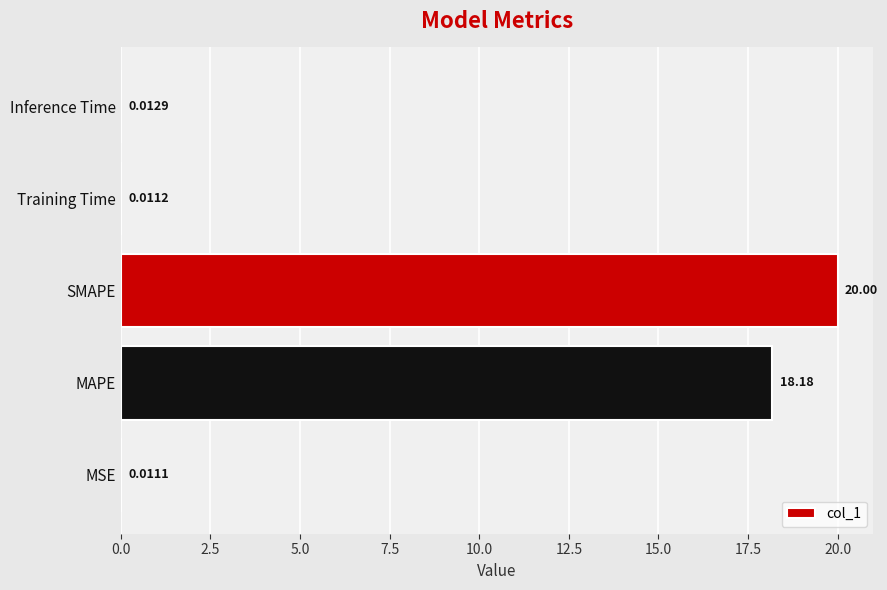

At which label is the value closest to 10?

MAPE